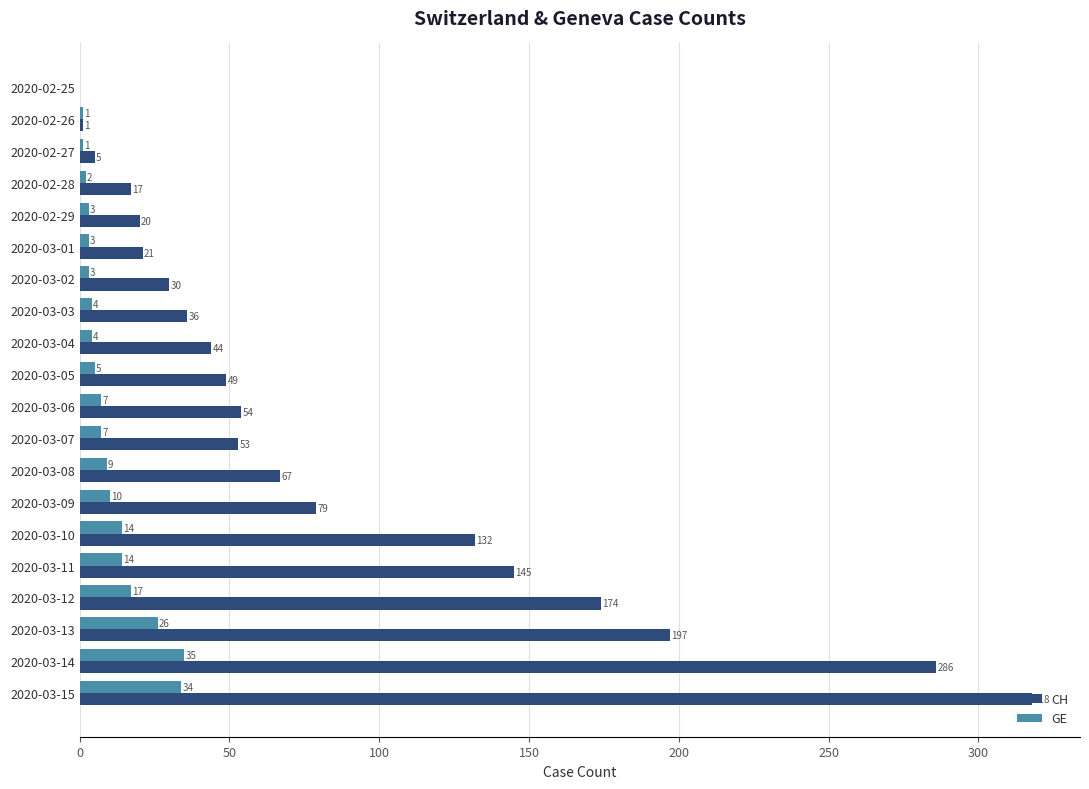

Between 2020-03-13 and 2020-03-15, which series saw the biggest shift?

CH